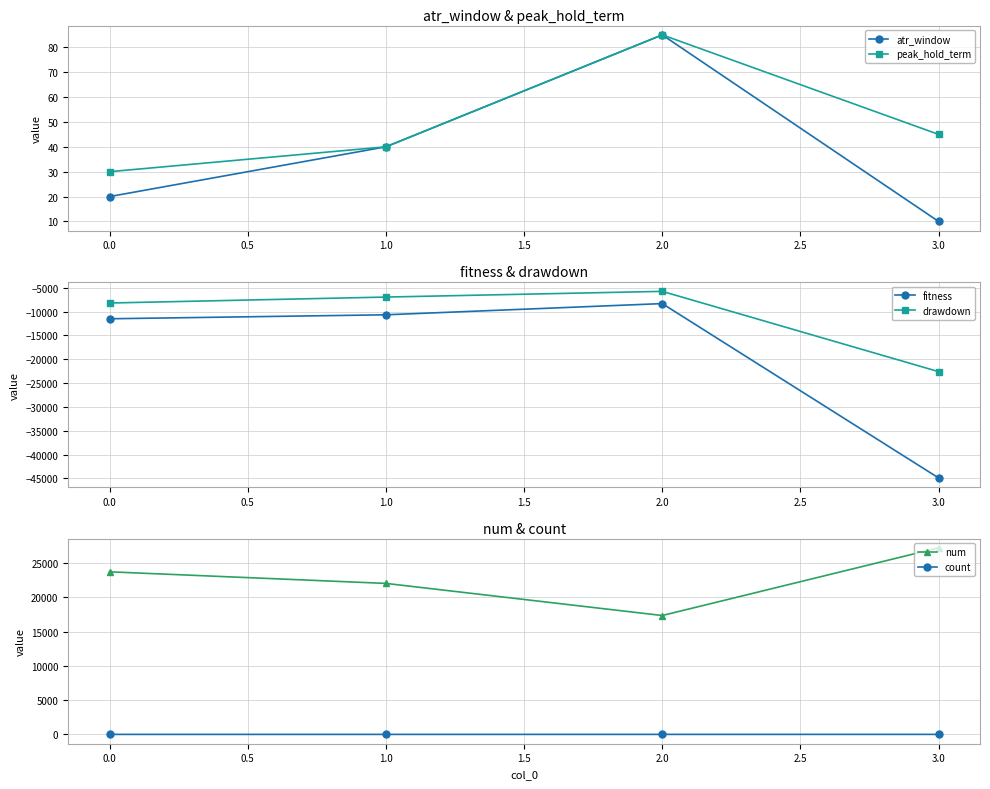

Does the chart have visible grid lines?

Yes